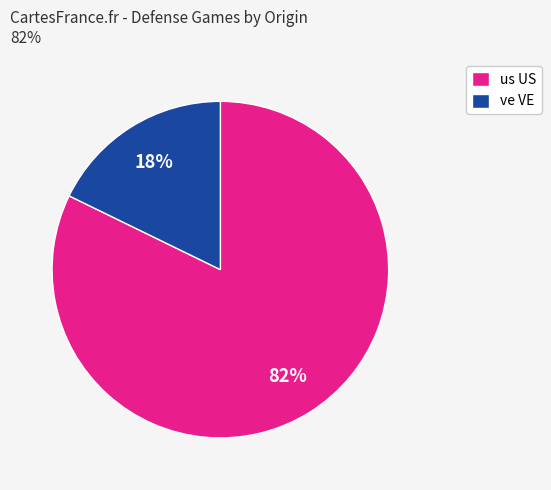

To the nearest percent, what is the average slice percentage?

50%